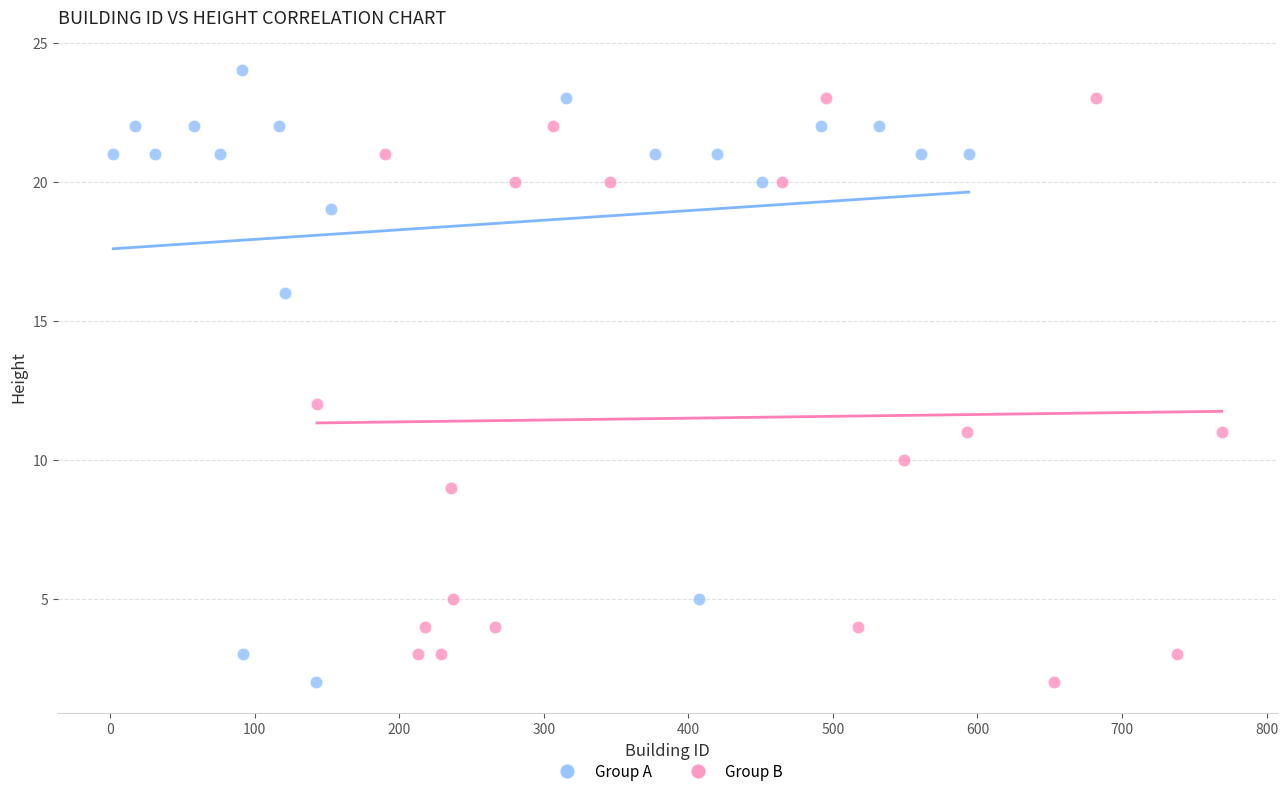

Which series has the largest Y range (max minus min)?

Group A